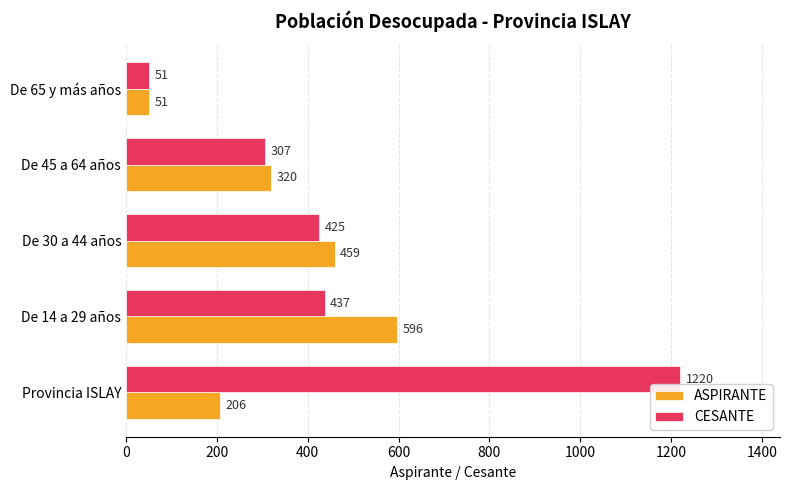

Is the value of CESANTE at De 30 a 44 años greater than the value of ASPIRANTE at De 65 y más años?

Yes